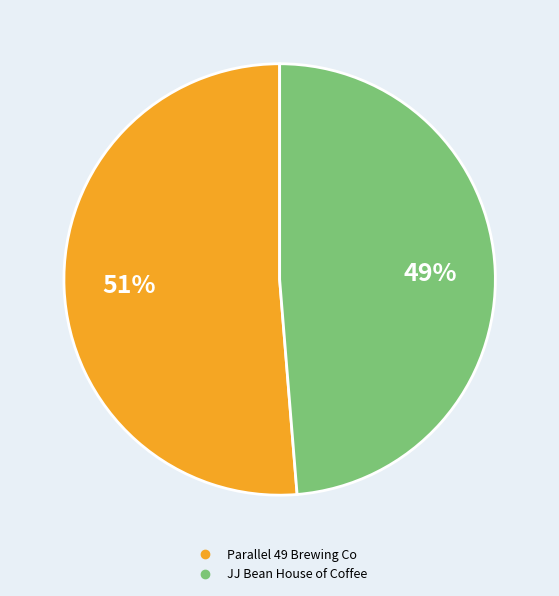

Which category has the smallest portion of the pie?

JJ Bean House of Coffee